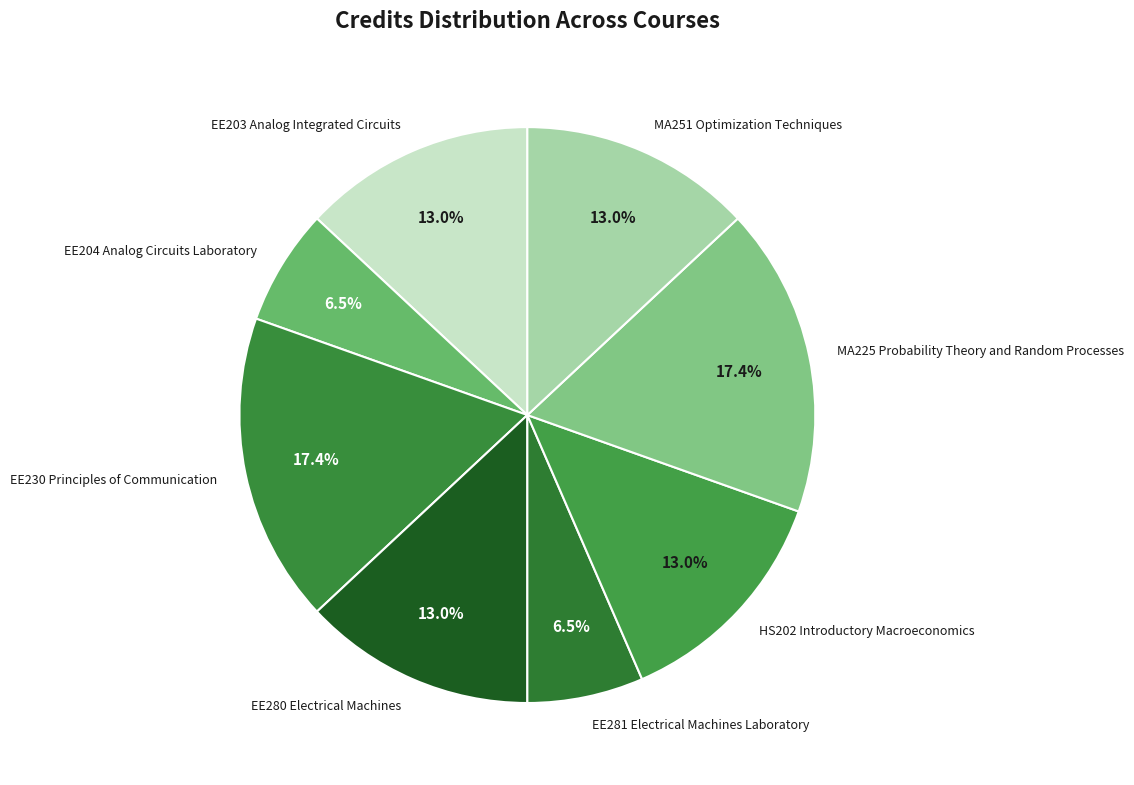

To the nearest percent, what portion does EE280 Electrical Machines represent?

13%